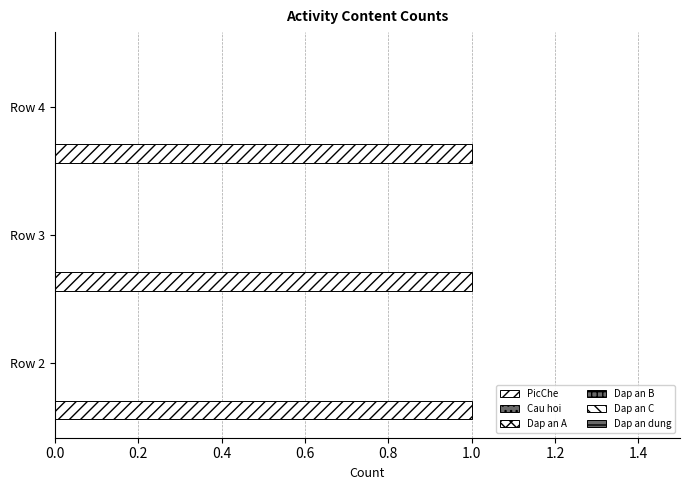

At how many categories does at least one series exceed 0?

3